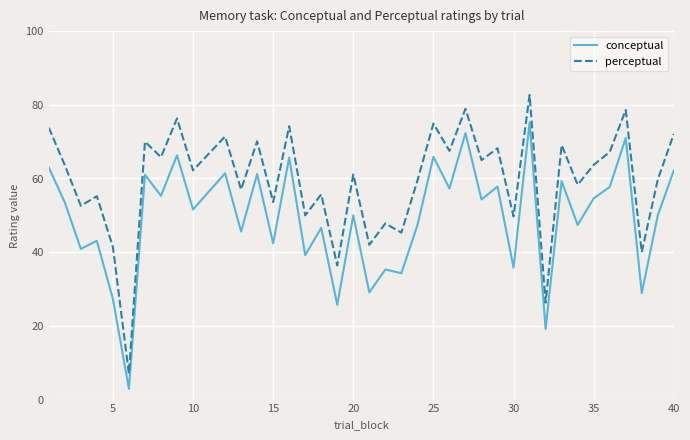

Which series has the largest range (max minus min)?

perceptual